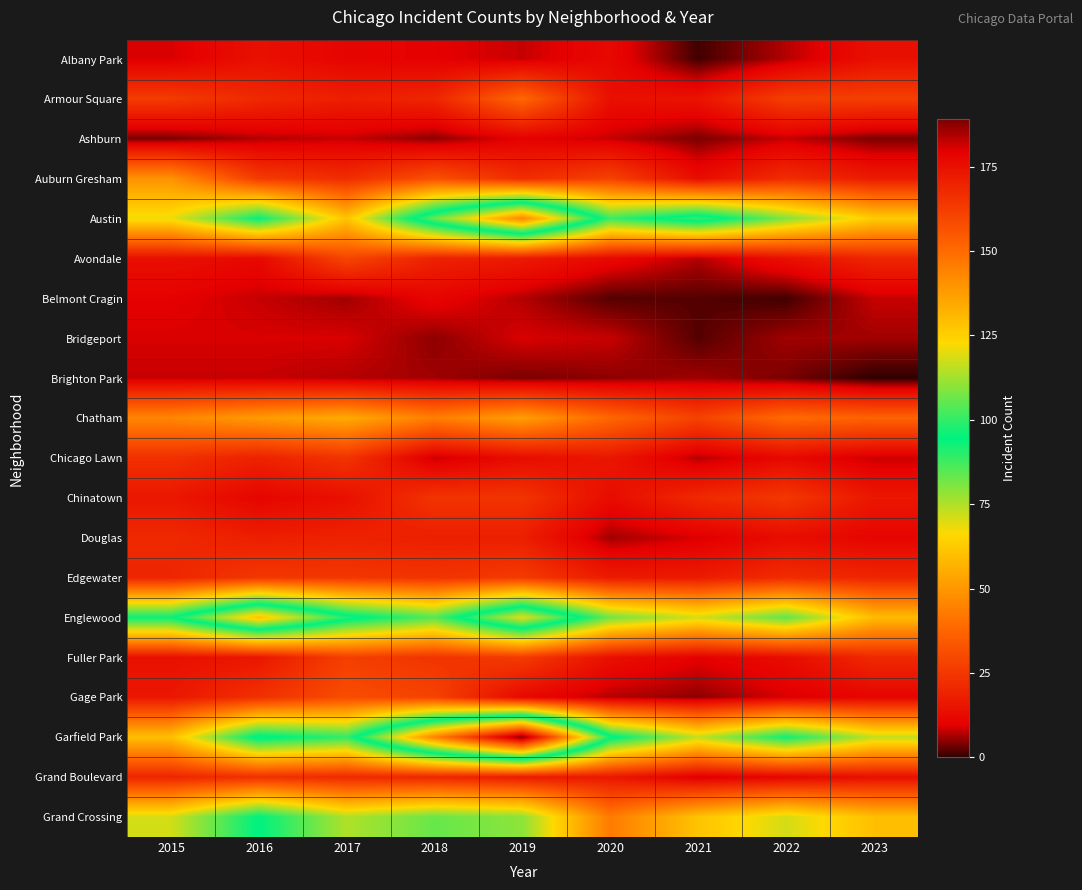

Which series changed the most between 2015 and 2018?

Garfield Park